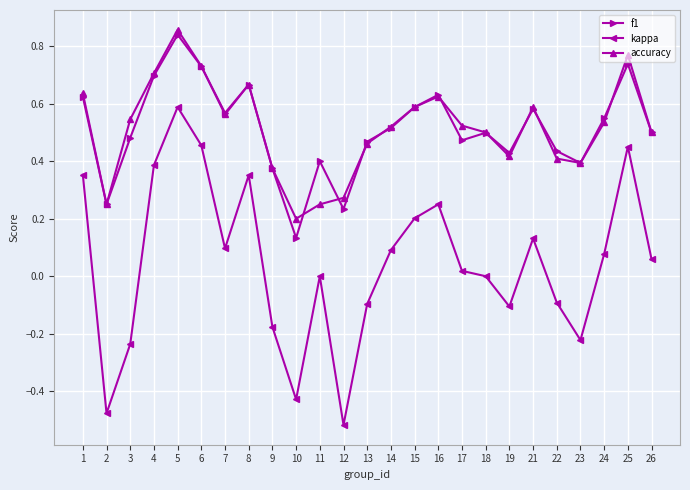

Is it true that kappa equals 0.2 at 15?

True